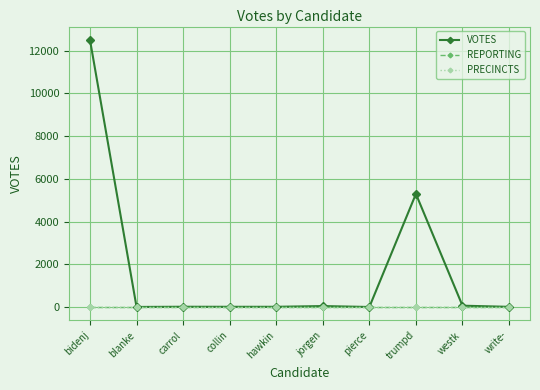

Is this an area chart (filled region under the line)?

No